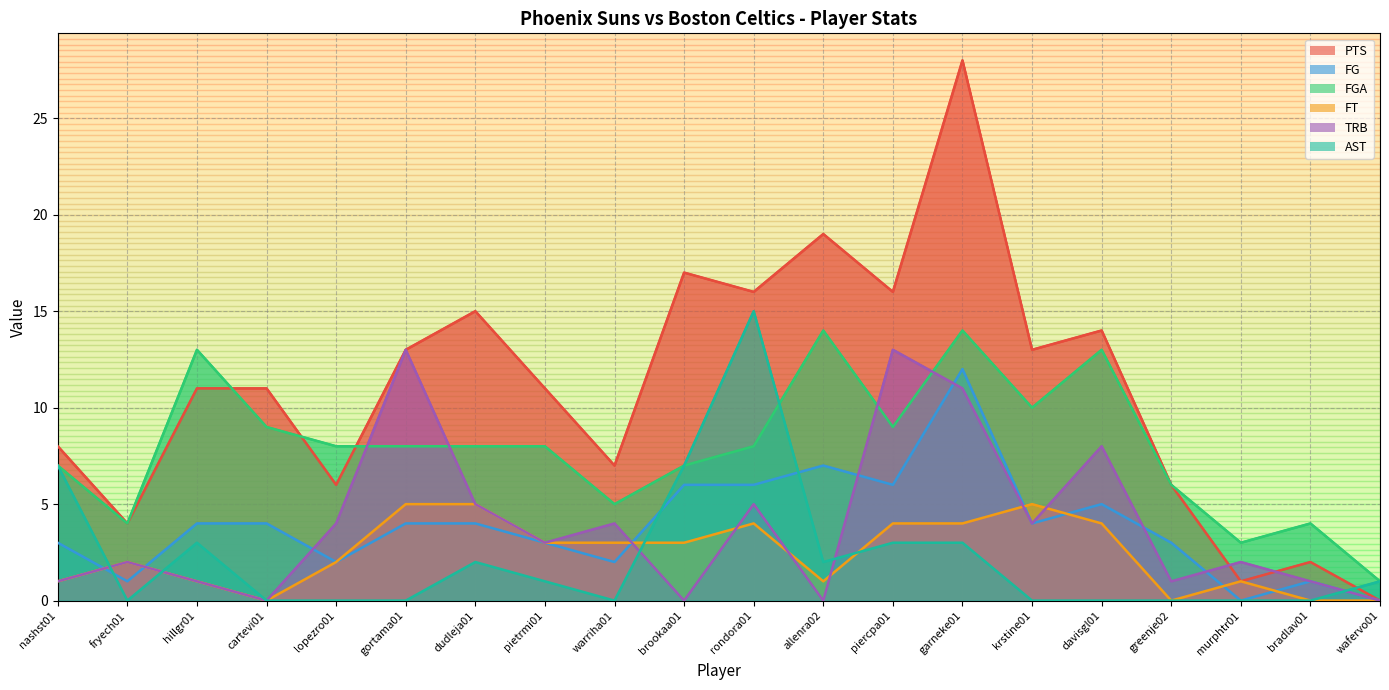

At which category does FGA reach its first local valley?

fryech01